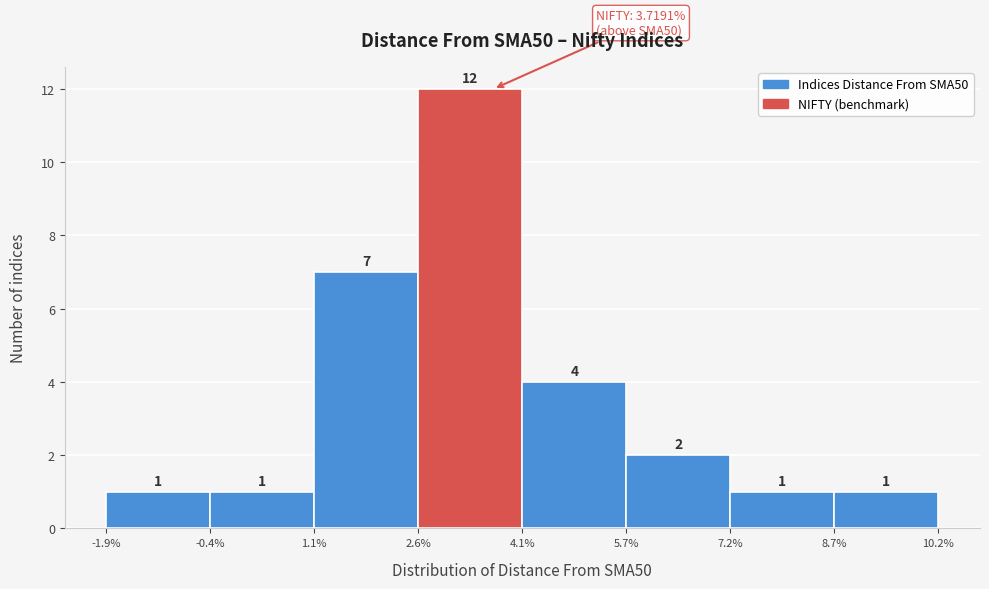

Reading left to right, list every bar in this chart as the range it spans on the x-axis followed by its height.

-1.9% to -0.4%: 1
-0.4% to 1.1%: 1
1.1% to 2.6%: 7
2.6% to 4.1%: 12
4.1% to 5.7%: 4
5.7% to 7.2%: 2
7.2% to 8.7%: 1
8.7% to 10.2%: 1